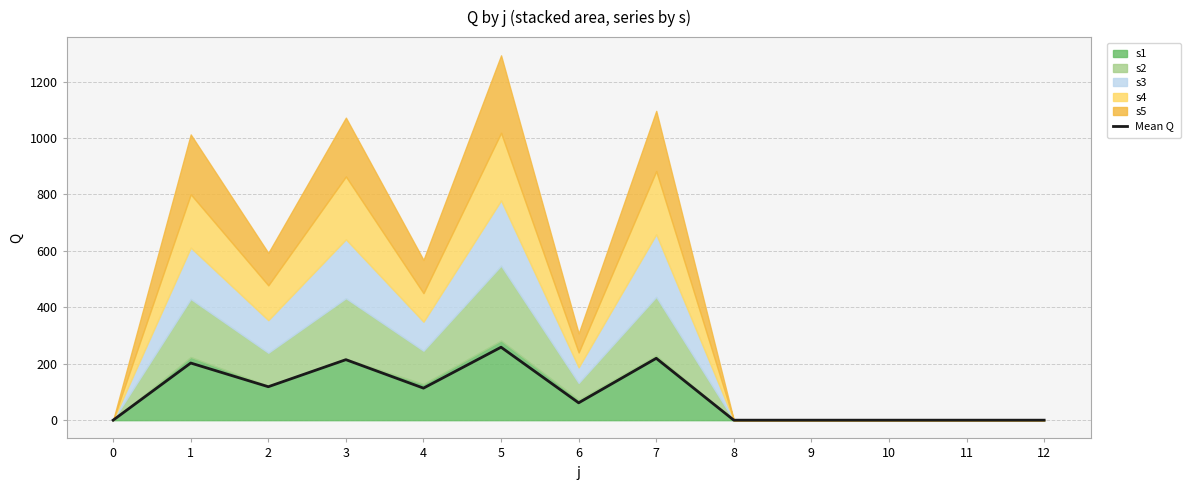

Reading right to left, transcribe all the data shown in this chart.

12=0.0	11=0.0	10=0.0	9=0.0	8=0.0	7=219.2	6=61.5	5=258.6	4=113.6	3=214.4	2=118.6	1=202.5	0=0.0